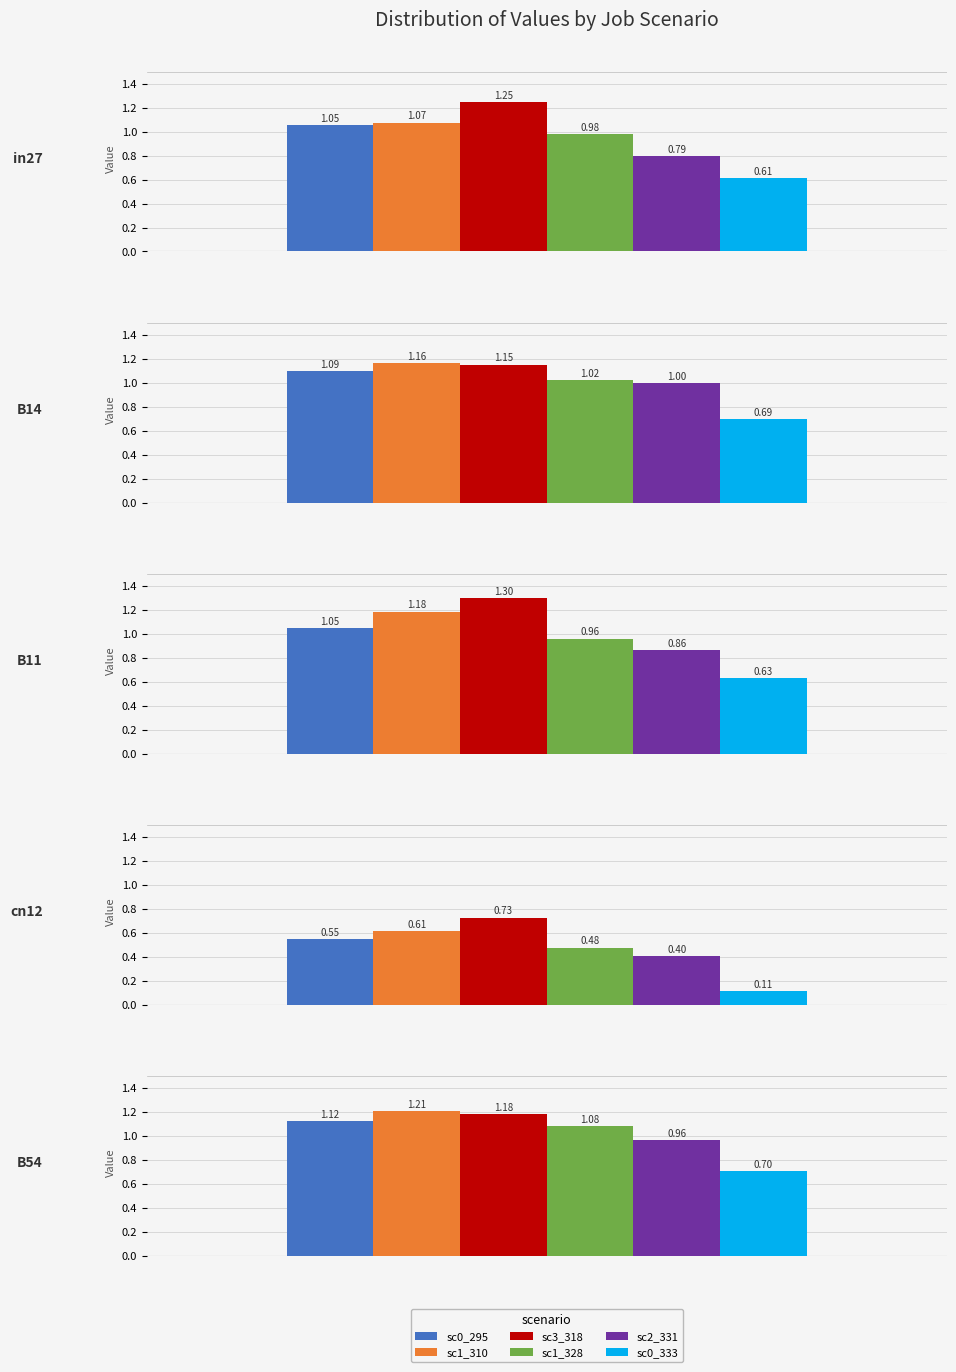

What is the lowest value of the job152_scenario3_318 series?

0.7